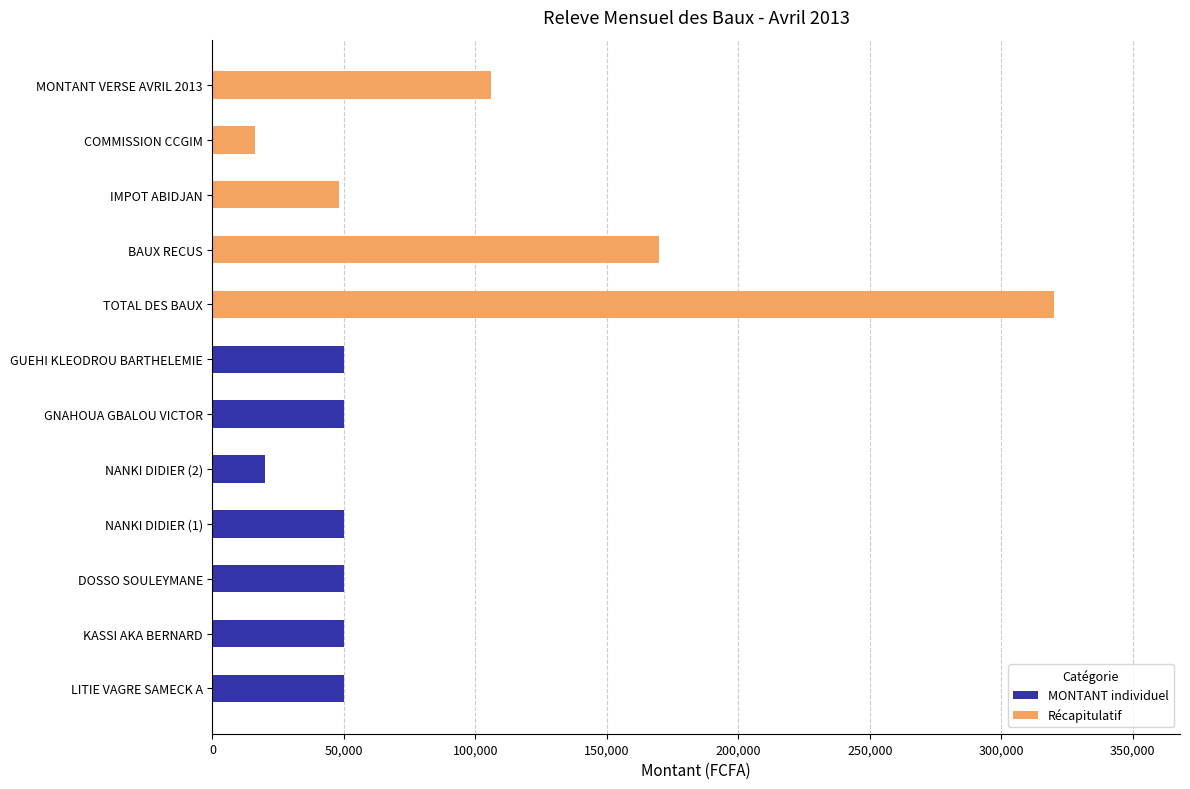

Between LITIE VAGRE SAMECK A and KASSI AKA BERNARD, which is larger?

LITIE VAGRE SAMECK A